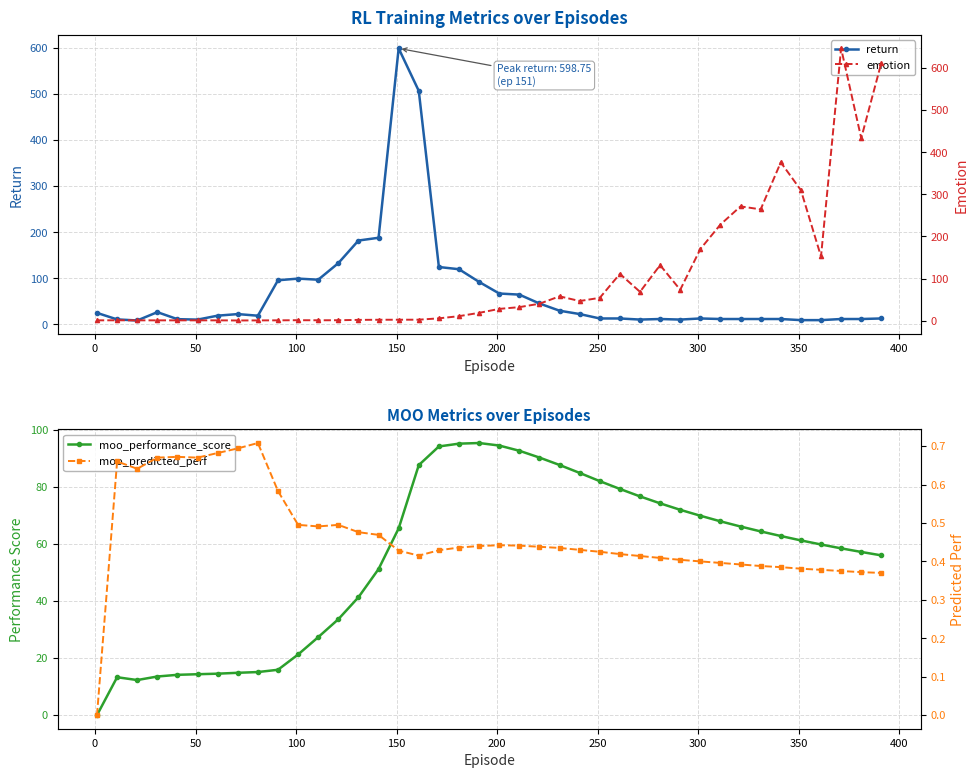

Is this an area chart (filled region under the line)?

No